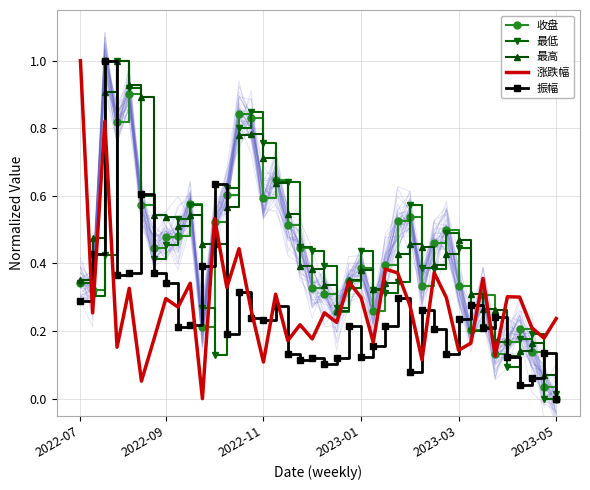

Between 35 and 8, which is larger?

8